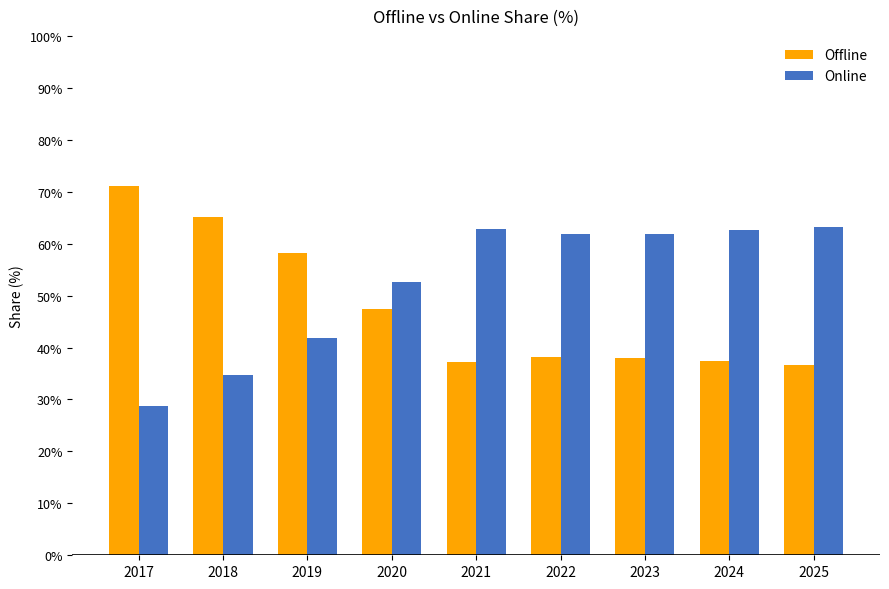

What is the difference between the highest and lowest values at 2024?

25.2